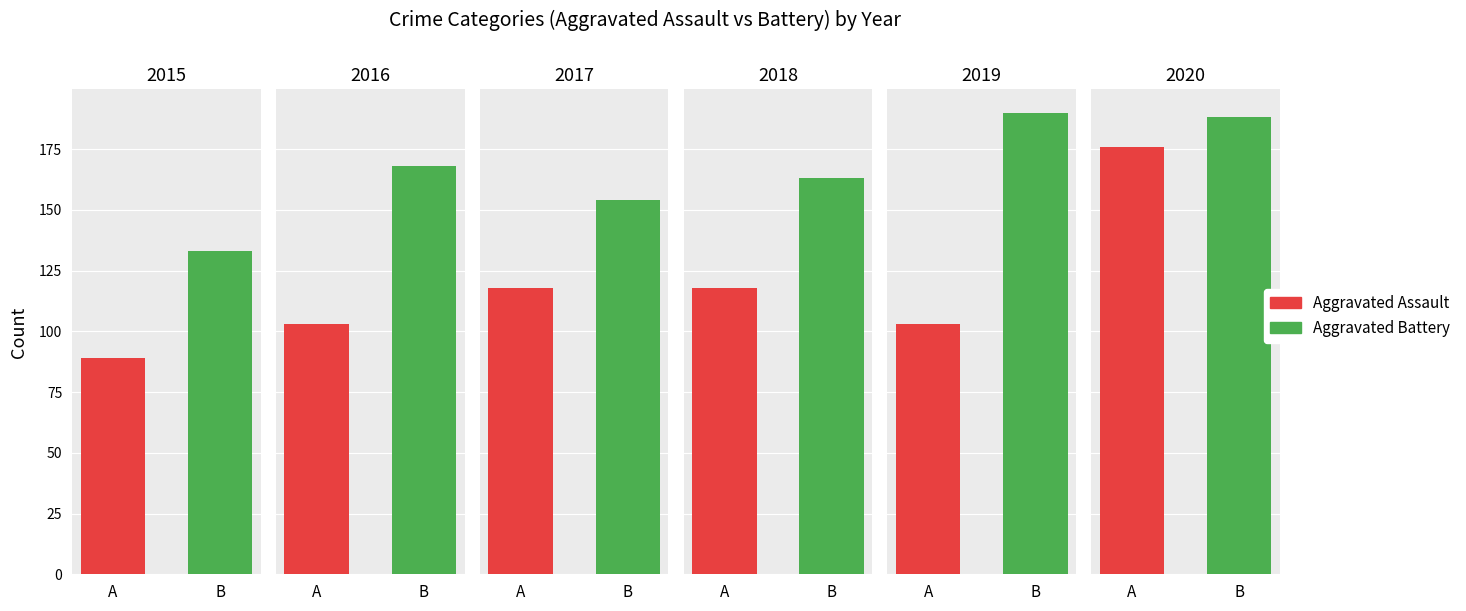

The value of 2020 at Robbery is 72. True or false?

False